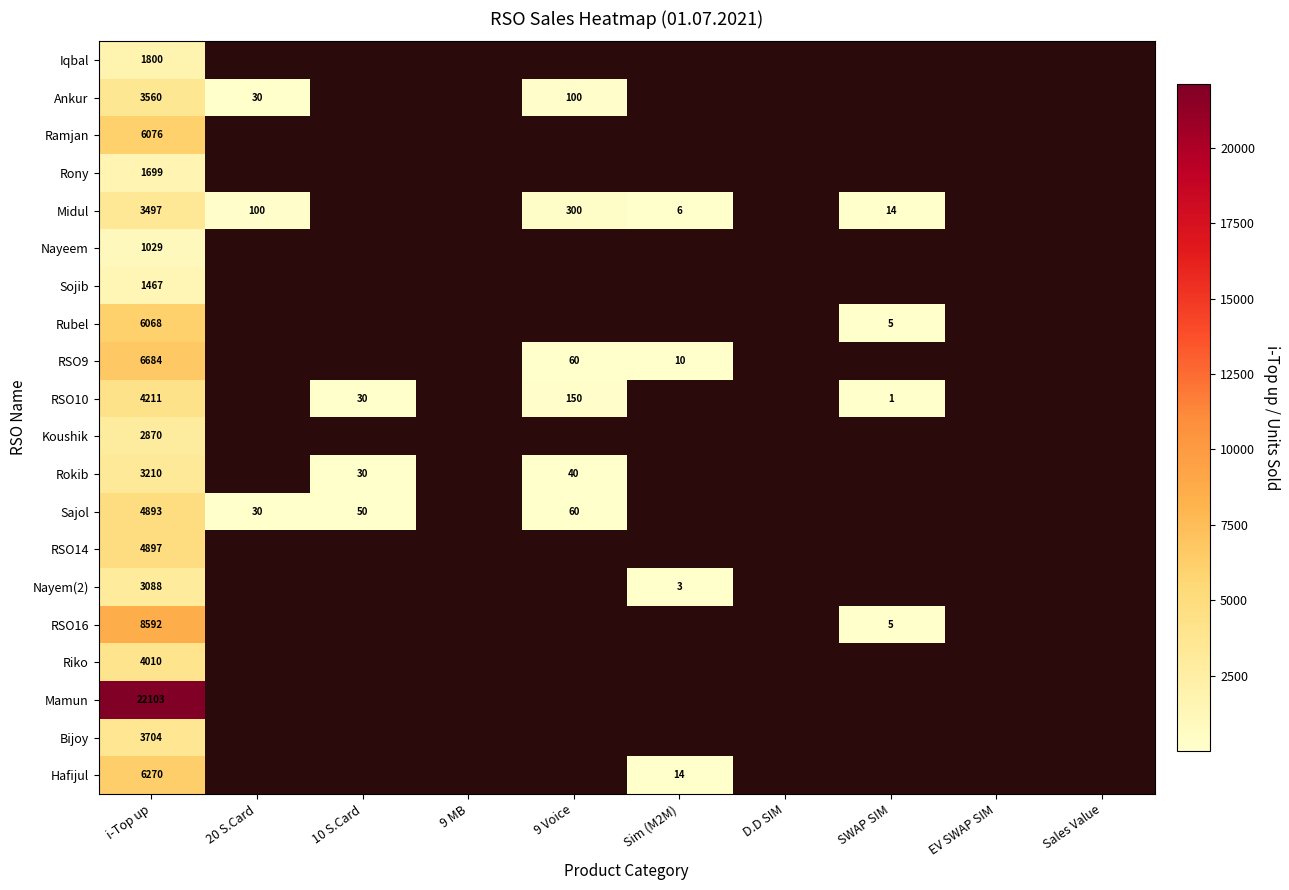

How many series are shown in this chart?

20